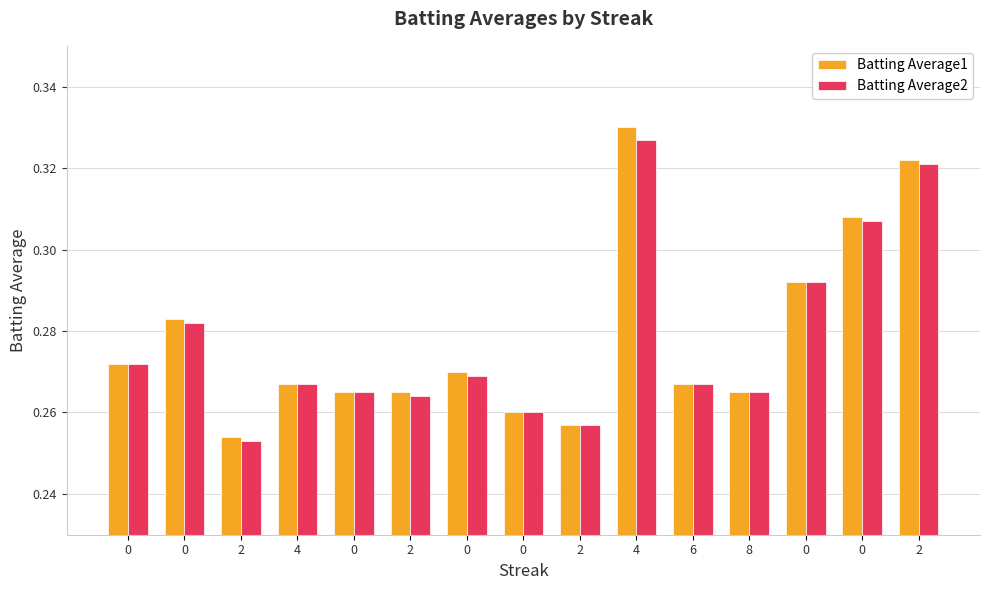

What is the approximate value of Batting Average1 at 2?

0.3